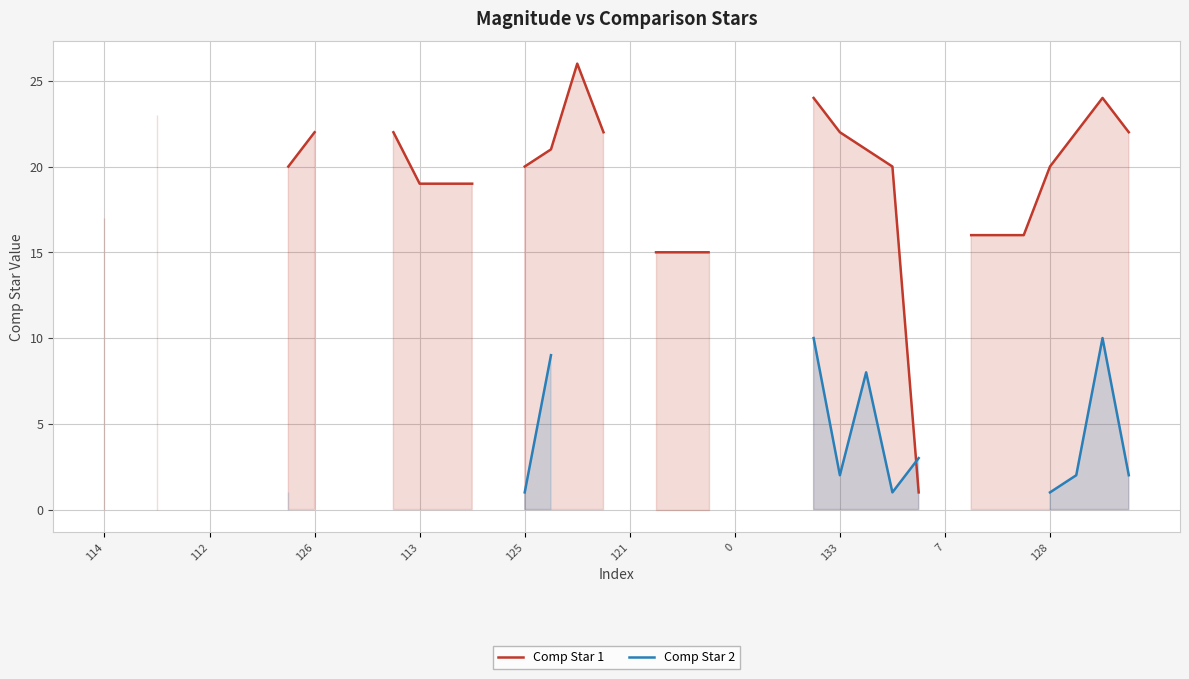

The Comp Star 2 series shows nan at 21. True or false?

False